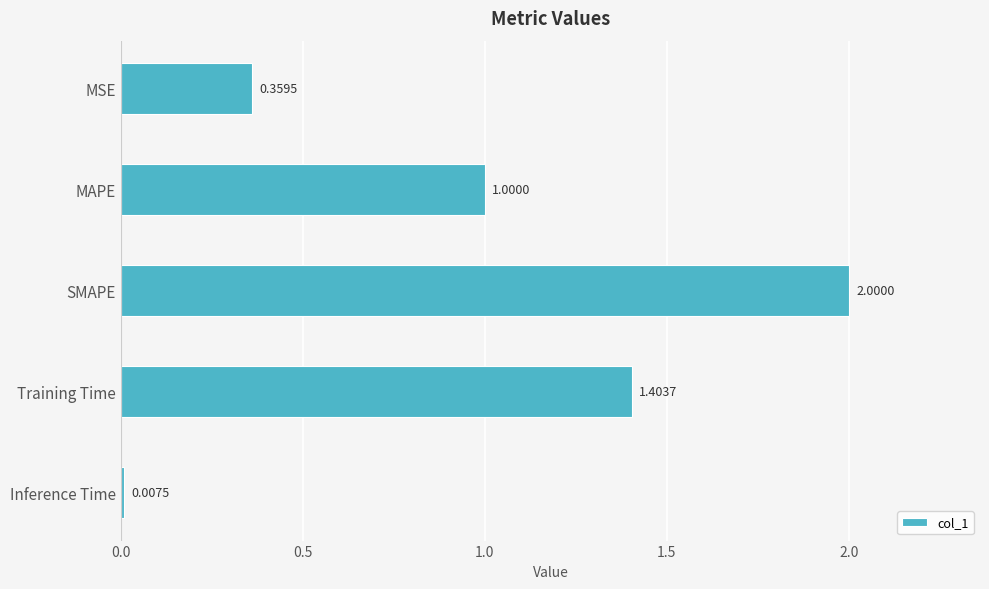

List the labels in order of value, smallest first.

Inference Time, MSE, MAPE, Training Time, SMAPE